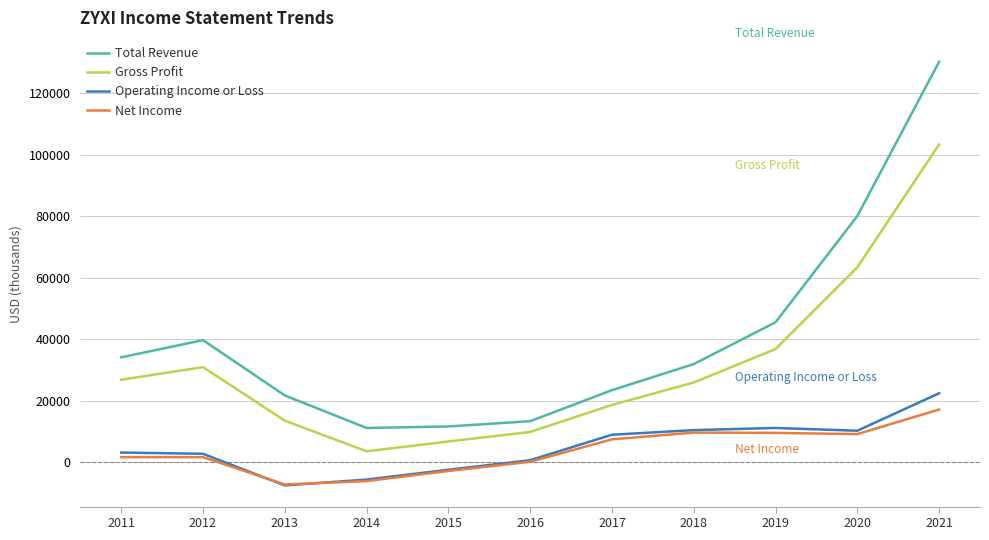

Which series has the largest range (max minus min)?

Total Revenue